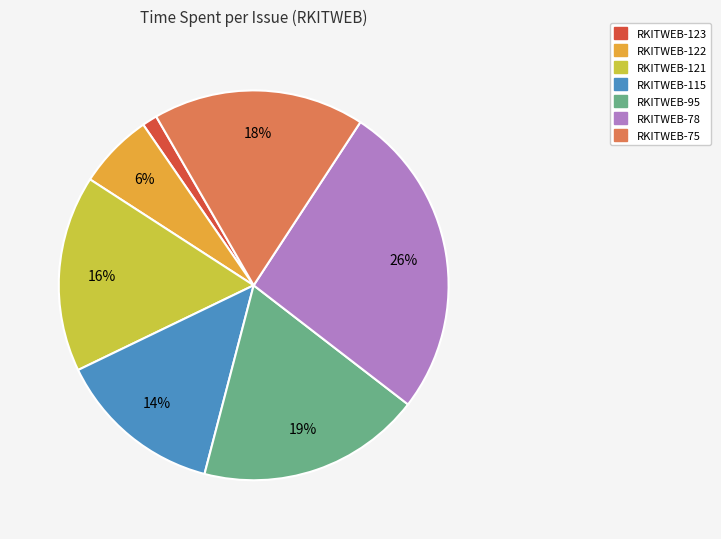

What is the smallest slice in the pie chart?

RKITWEB-123